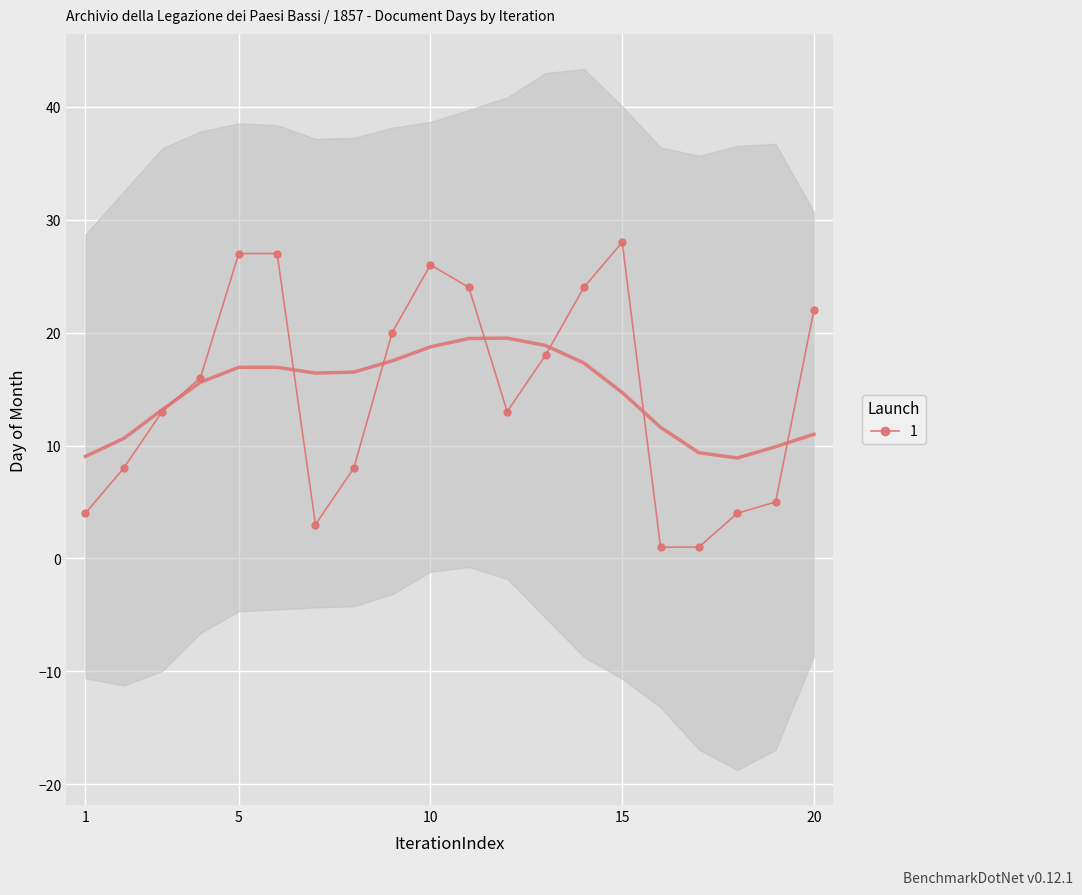

Which category has the lowest value across all series?

16